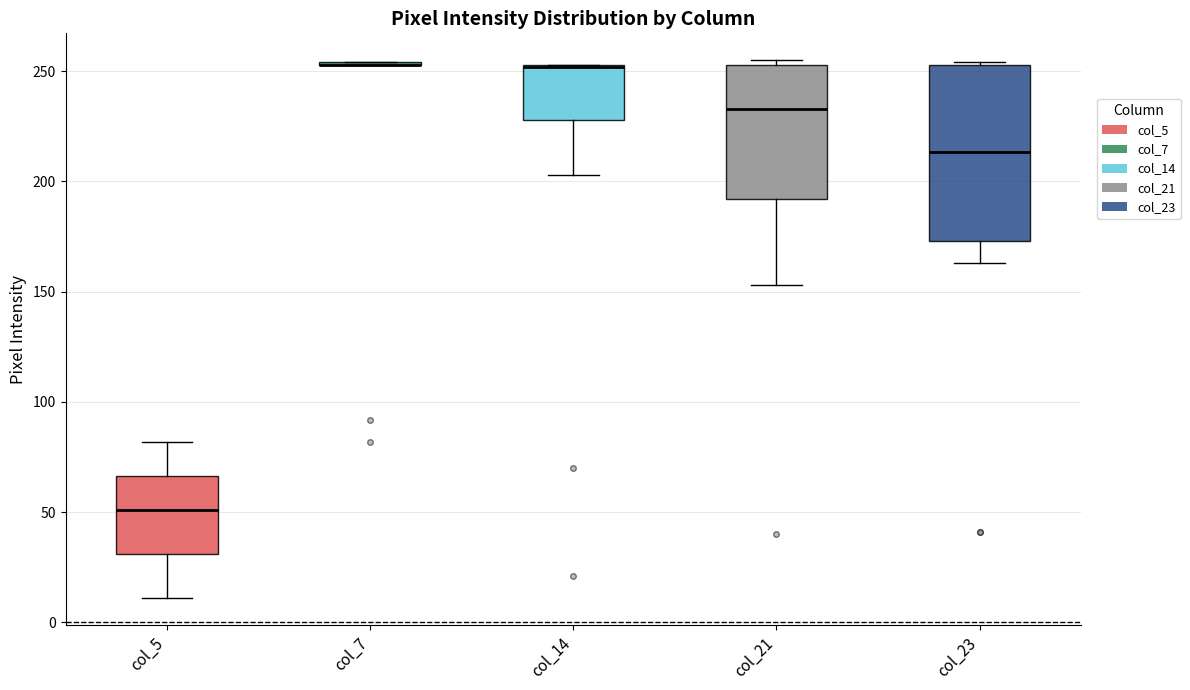

Which box is the tallest, from its lower edge to its upper edge?

col_23